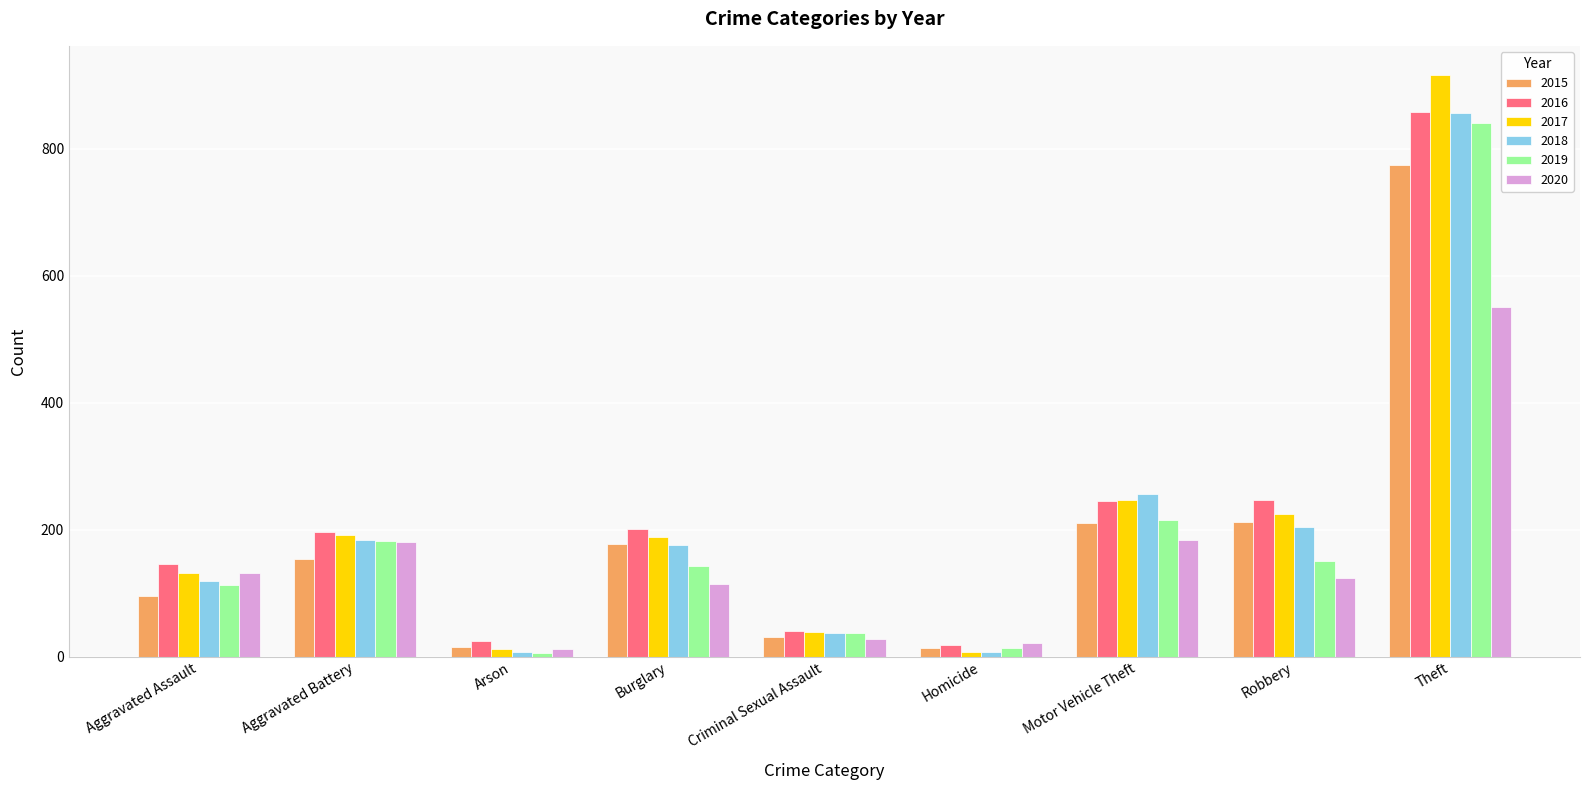

What position from the left is Burglary?

4